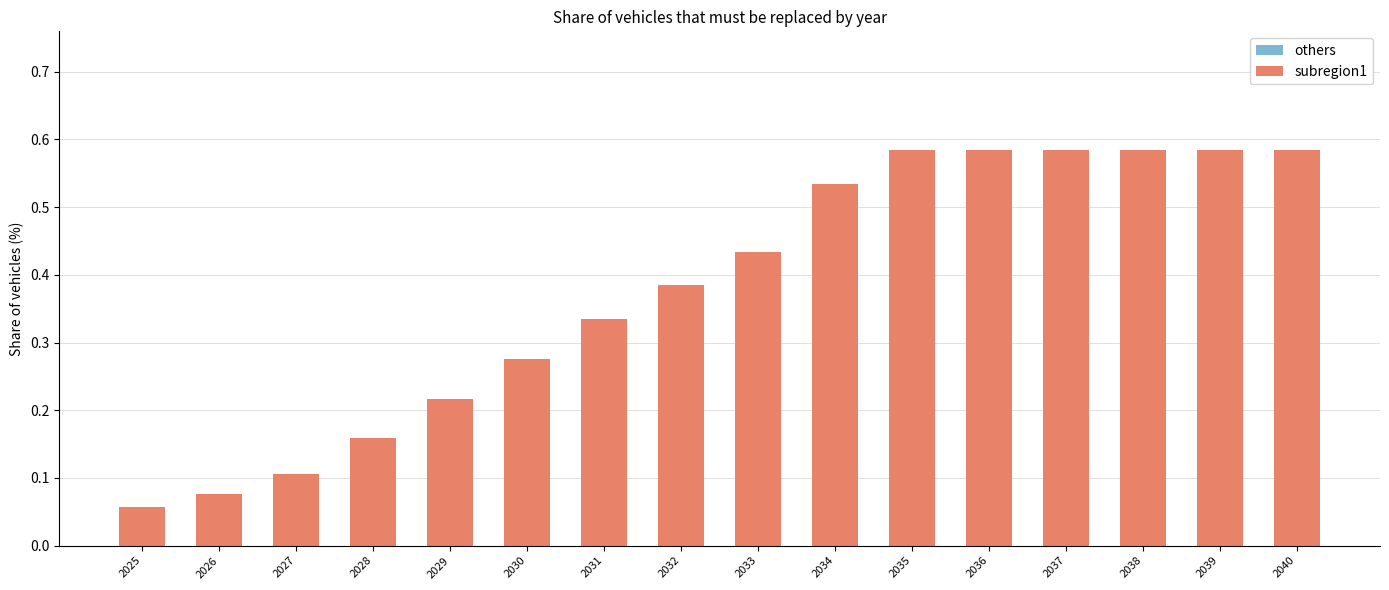

Count the values in the range 0 to 1.

16